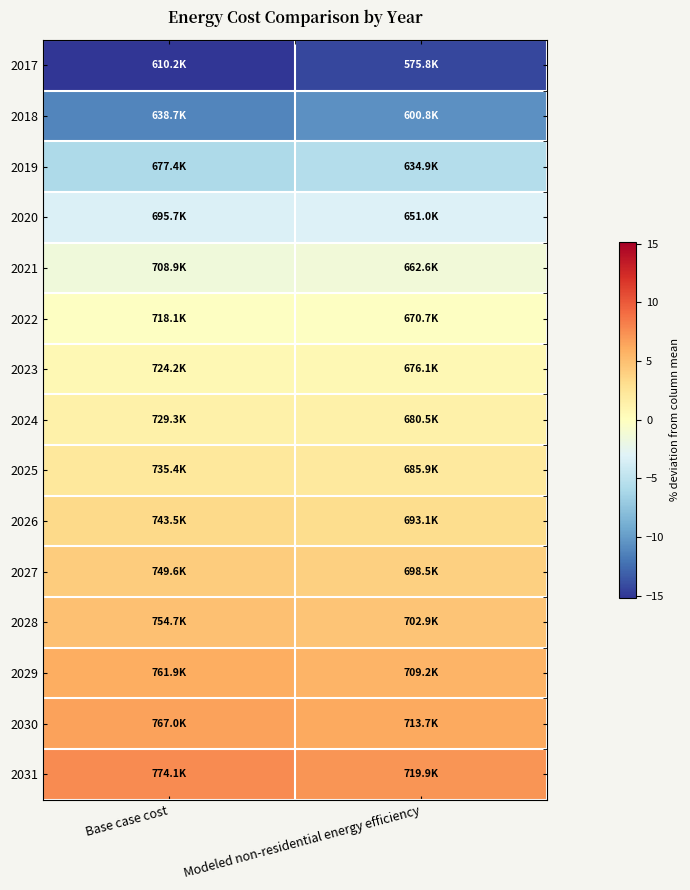

At how many categories does at least one series exceed 4?

2